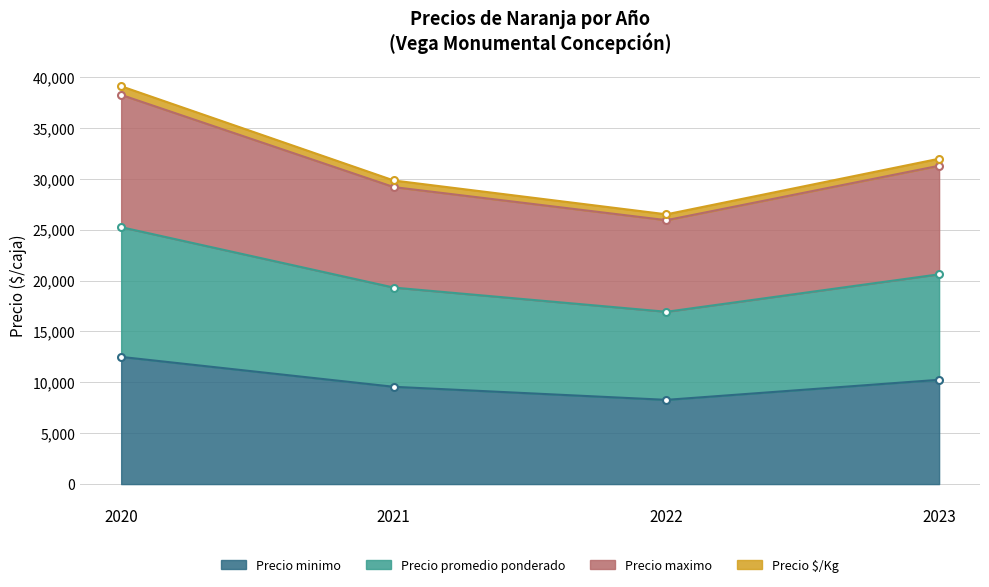

True or false: Precio $/Kg and Precio minimo promedio intersect in this chart.

False